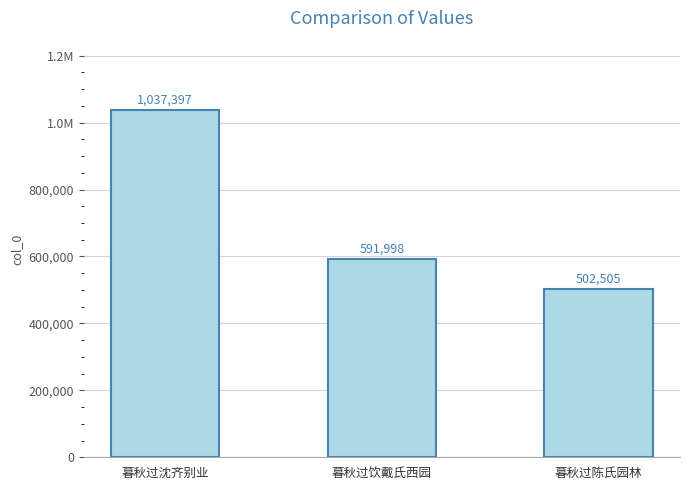

Is it true that the value at 暮秋过沈齐别业 is 646381?

False